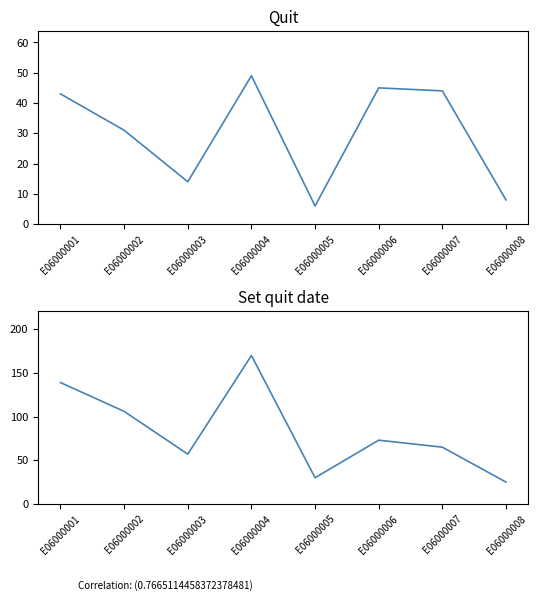

List the series in order of their peak value, highest first.

Set quit date, Quit